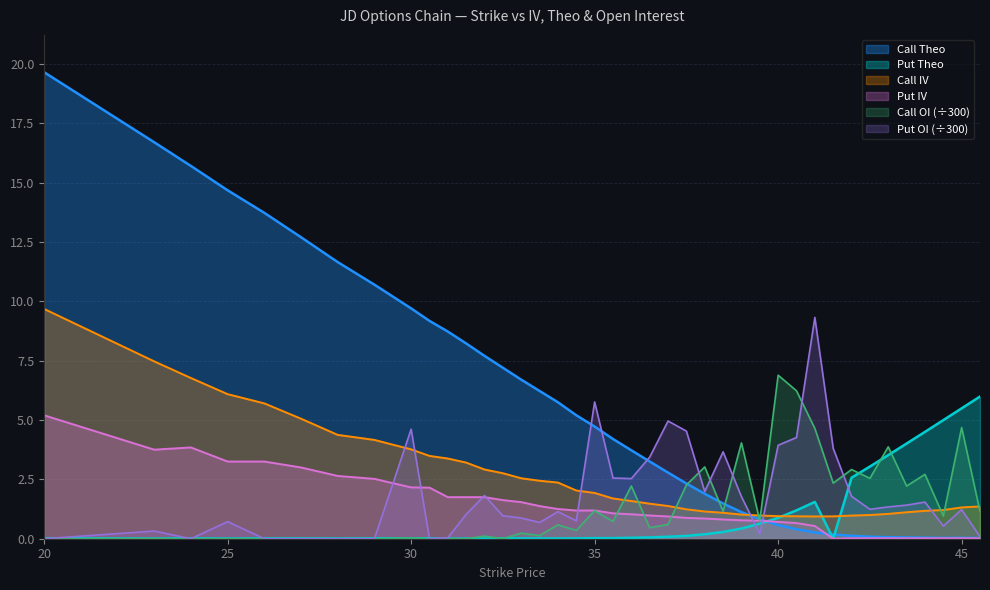

What is the total value across all series at 30?

20.3